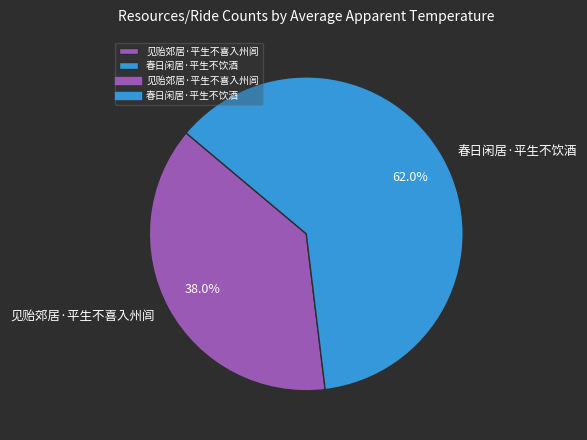

How many slices are in this pie chart?

2